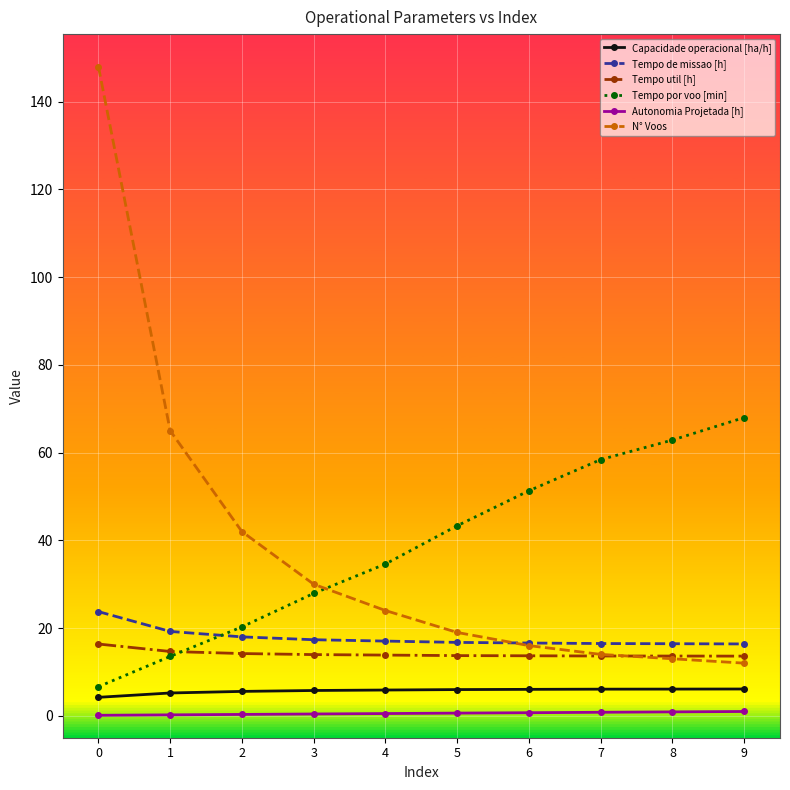

Is the value of N° Voos at 0 greater than the value of Tempo de missao [h] at 9?

Yes